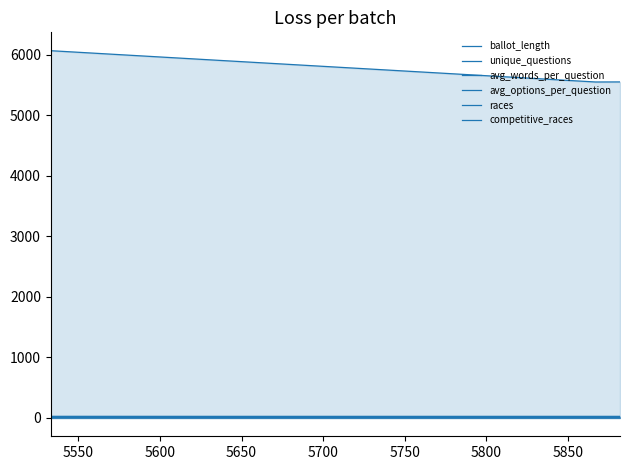

At which label does competitive_races reach its minimum?

5550